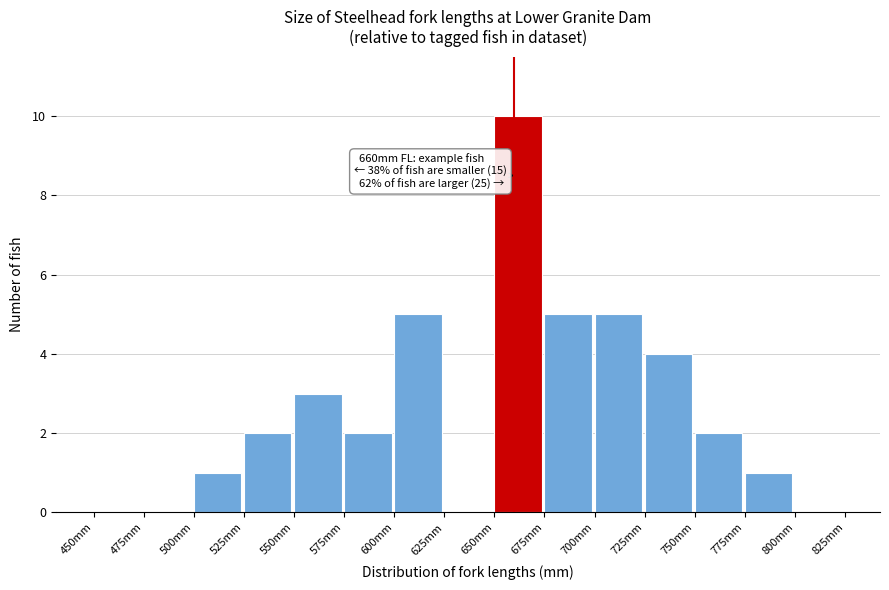

Over which range of the x-axis is the bar tallest?

650 to 675